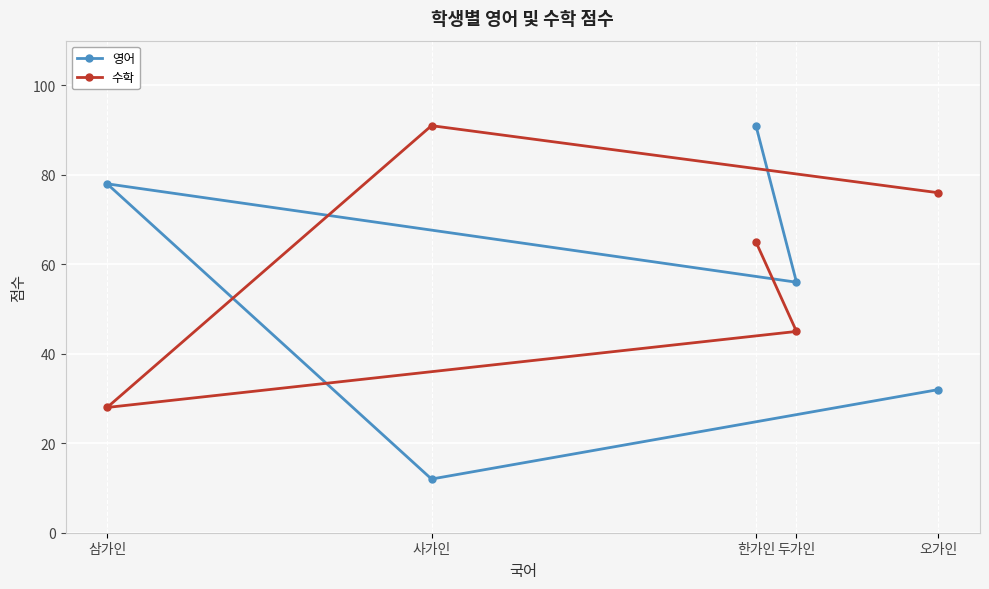

At which label does 수학 reach its peak?

사가인